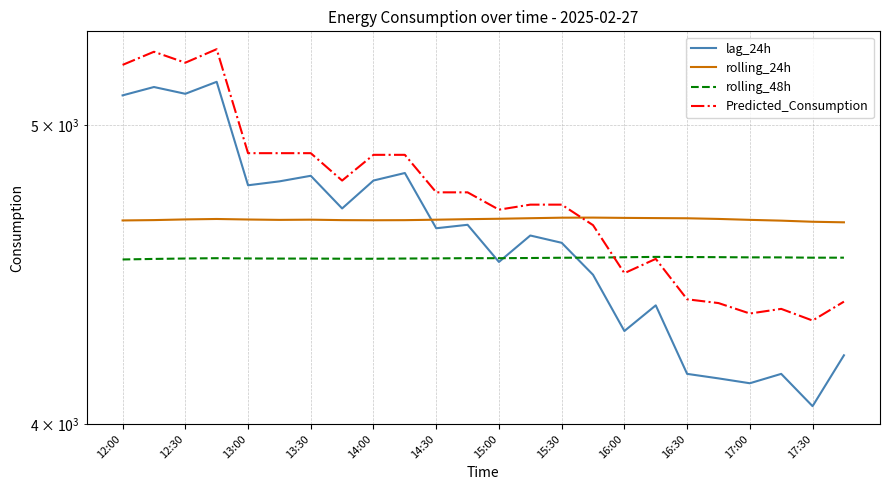

What position from the left is 12:30?

2